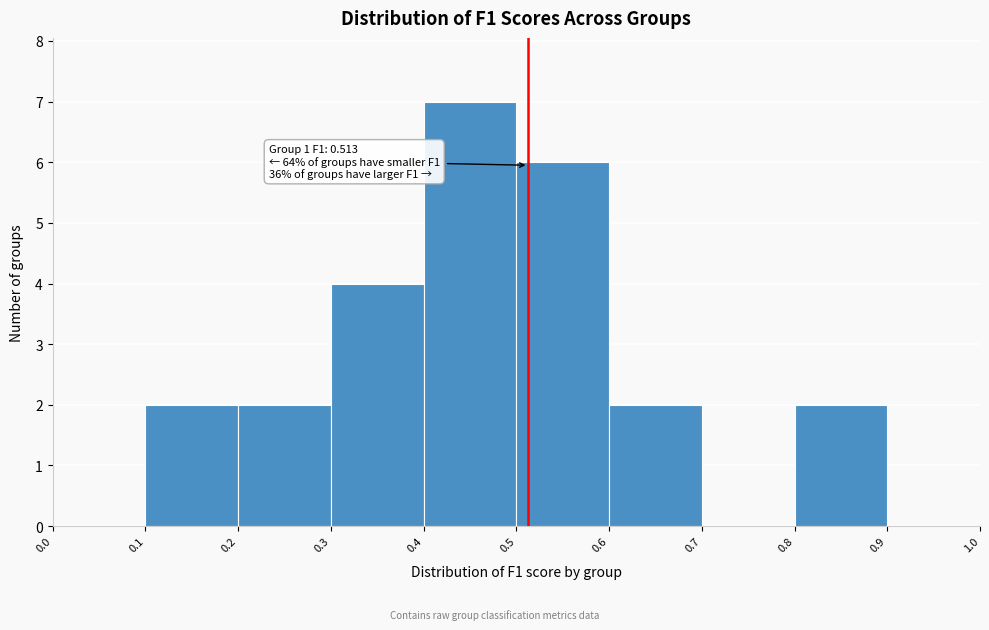

Which range on the x-axis has the tallest bar?

0.4 to 0.5